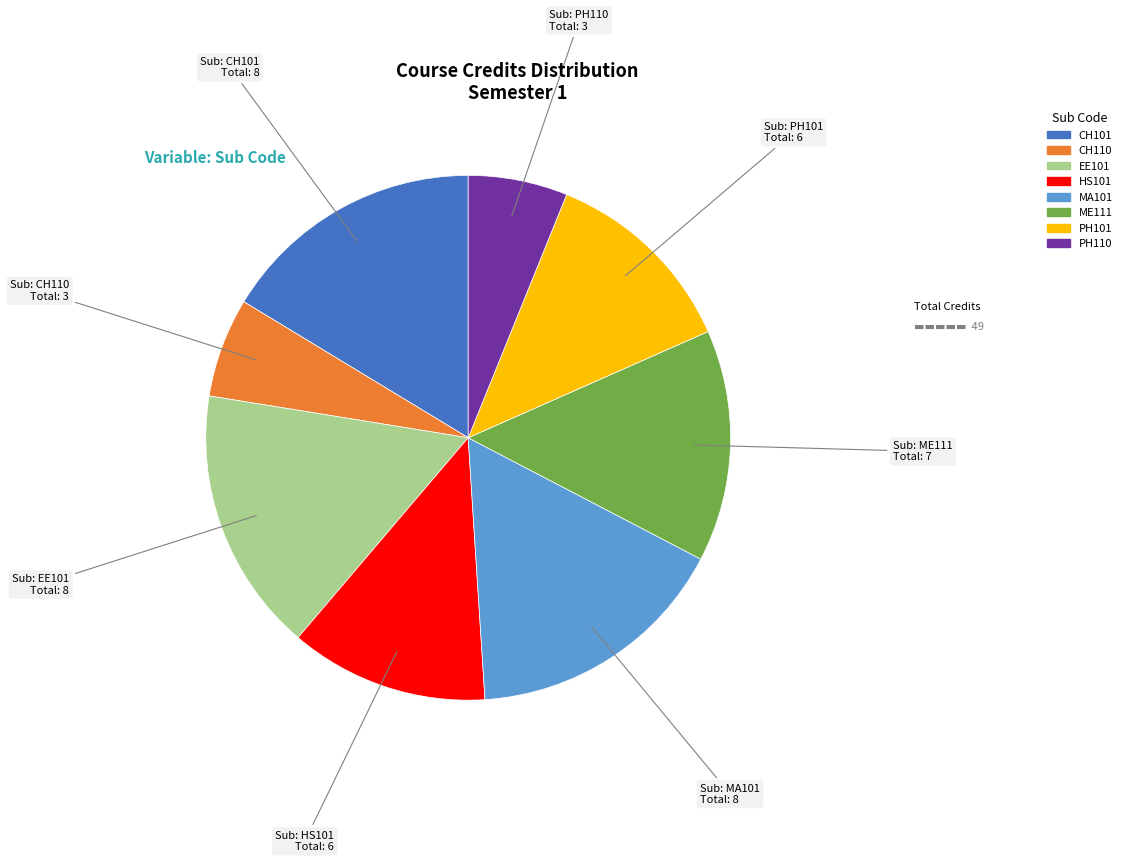

Which has a higher value, PH101 or PH110?

PH101